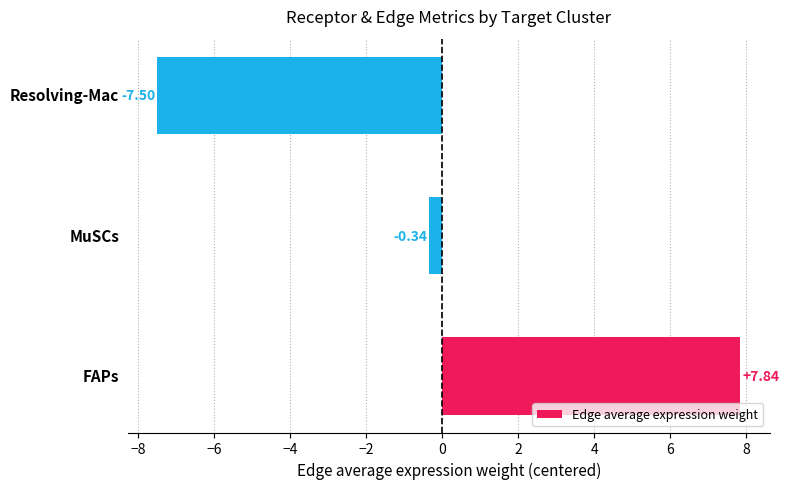

What is the difference between the maximum and minimum values?

15.3